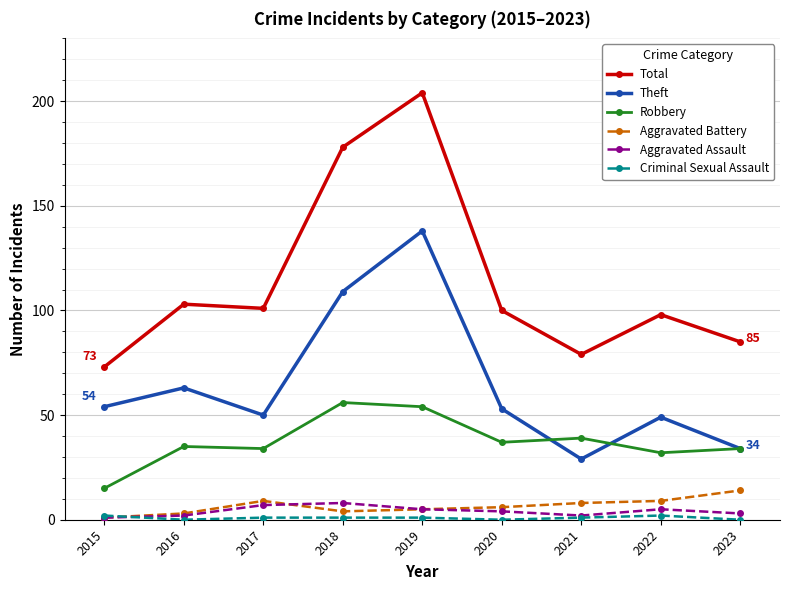

At which label does Theft first exceed 53?

2015